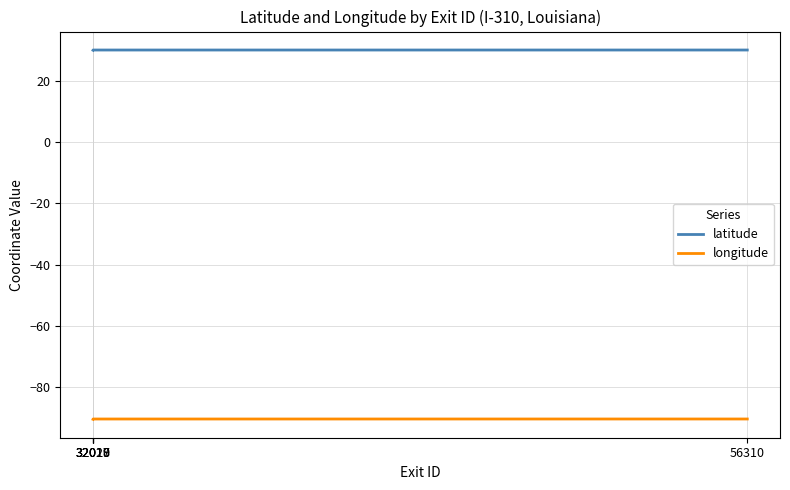

The value of latitude at 56310 is 19.3. True or false?

False